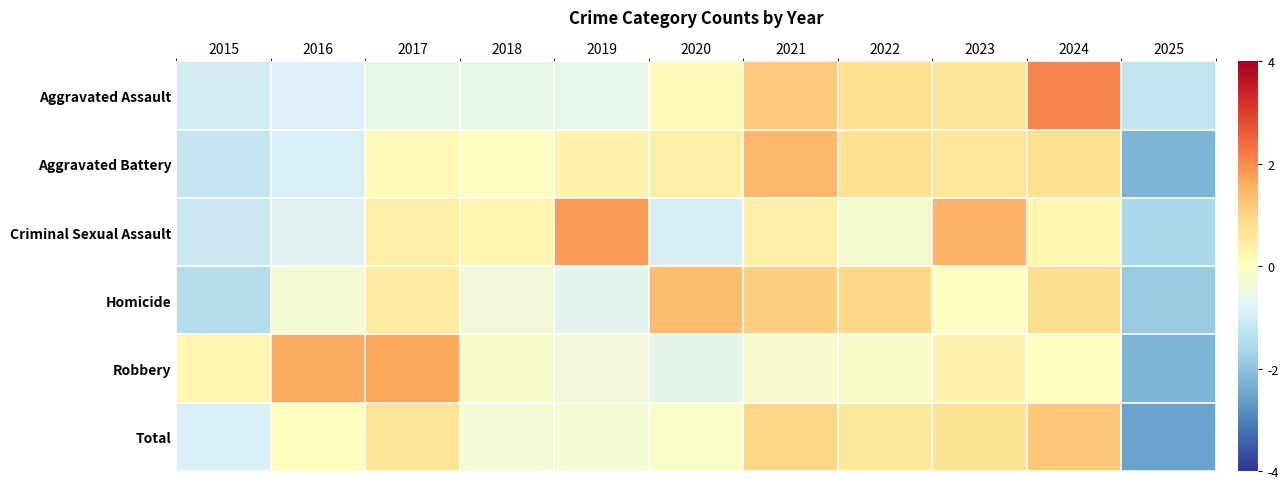

Which has a higher value, 2020 or 2016?

2020